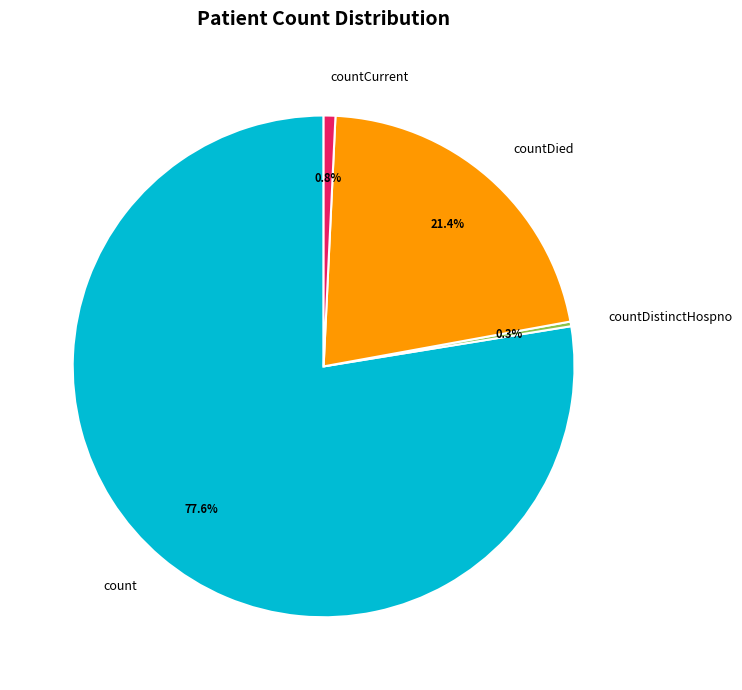

Does countCurrent account for over 50% of the chart?

No